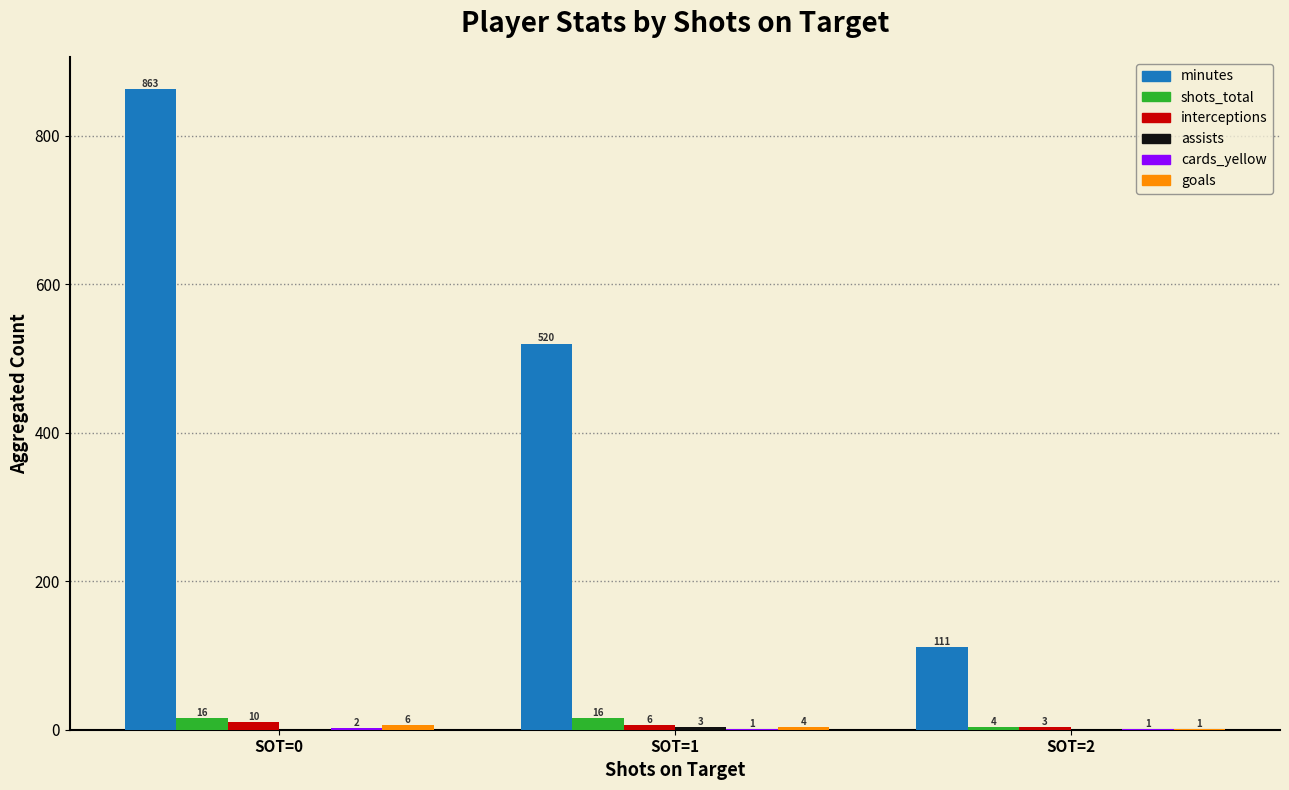

Which category has the highest value across all series?

SOT=0